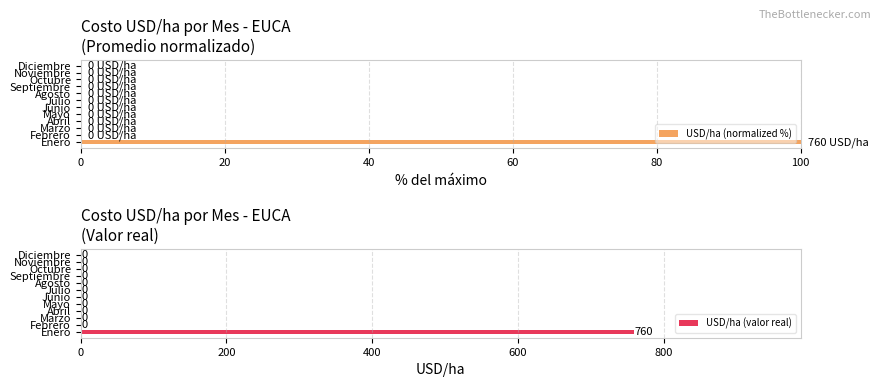

What is the maximum value shown in the chart?

760